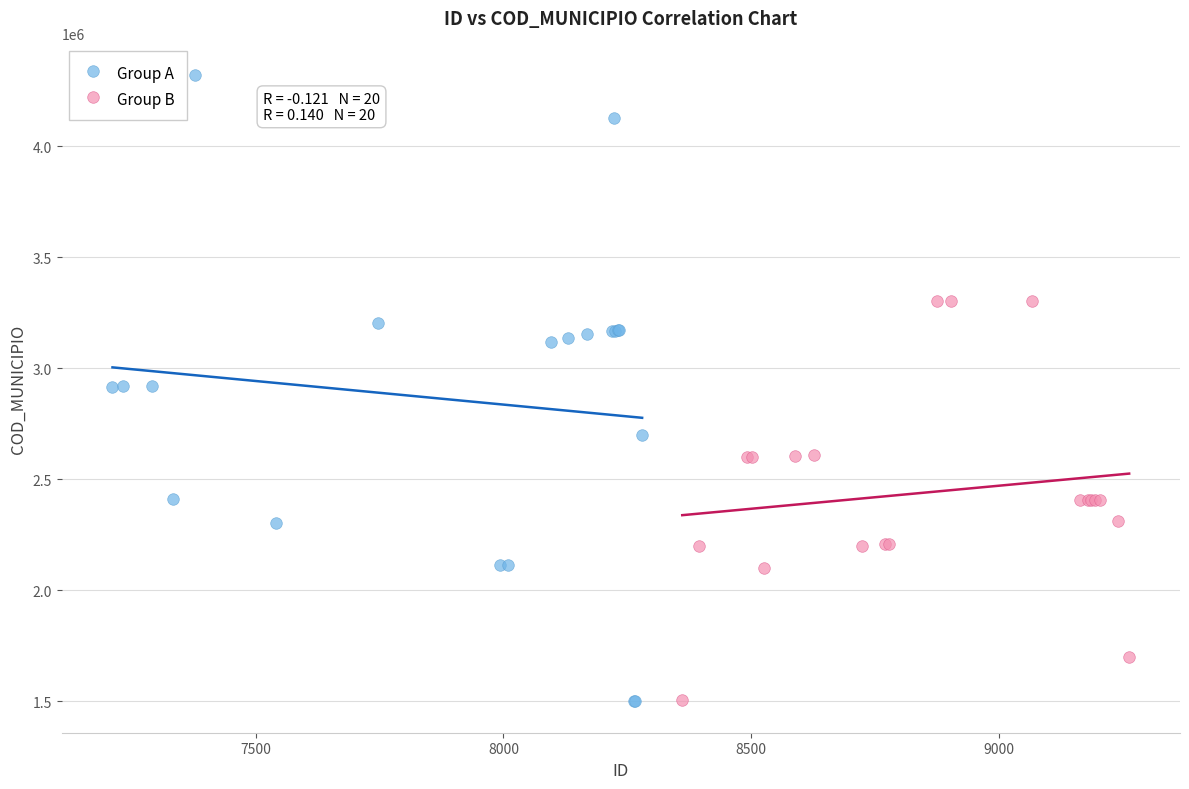

Which series has the largest Y range (max minus min)?

Group A